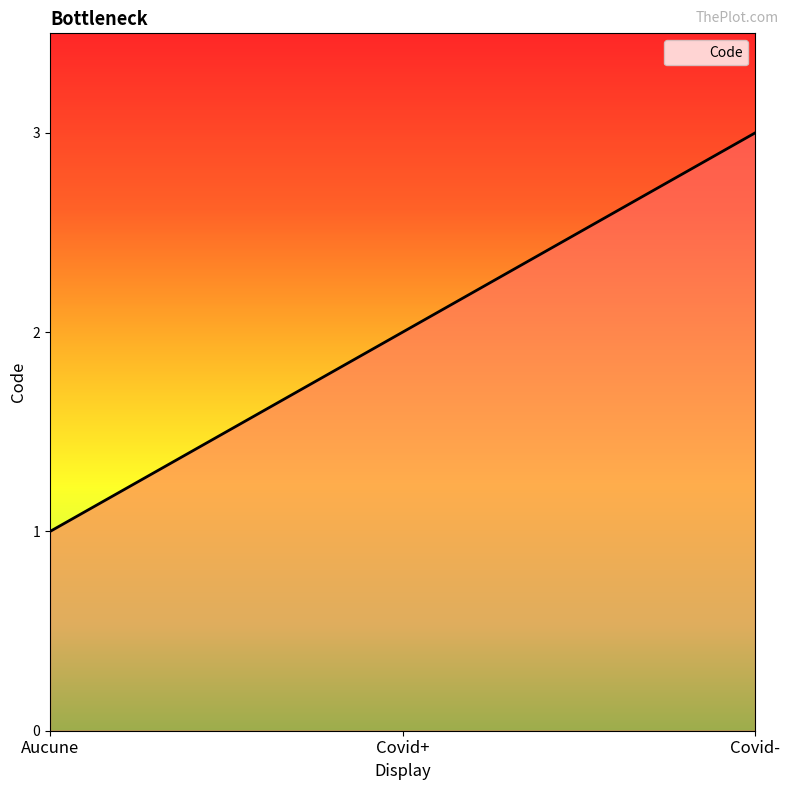

What is the smallest value displayed?

1